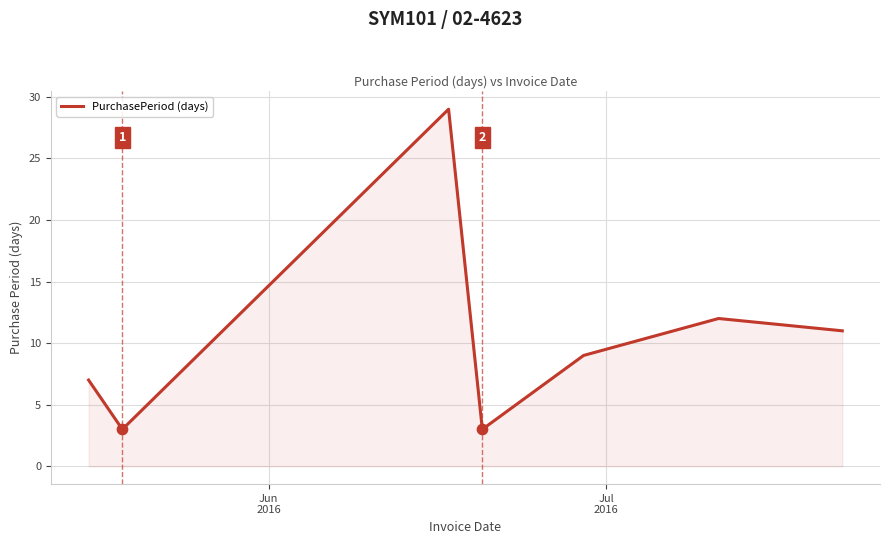

What is the average value?

11